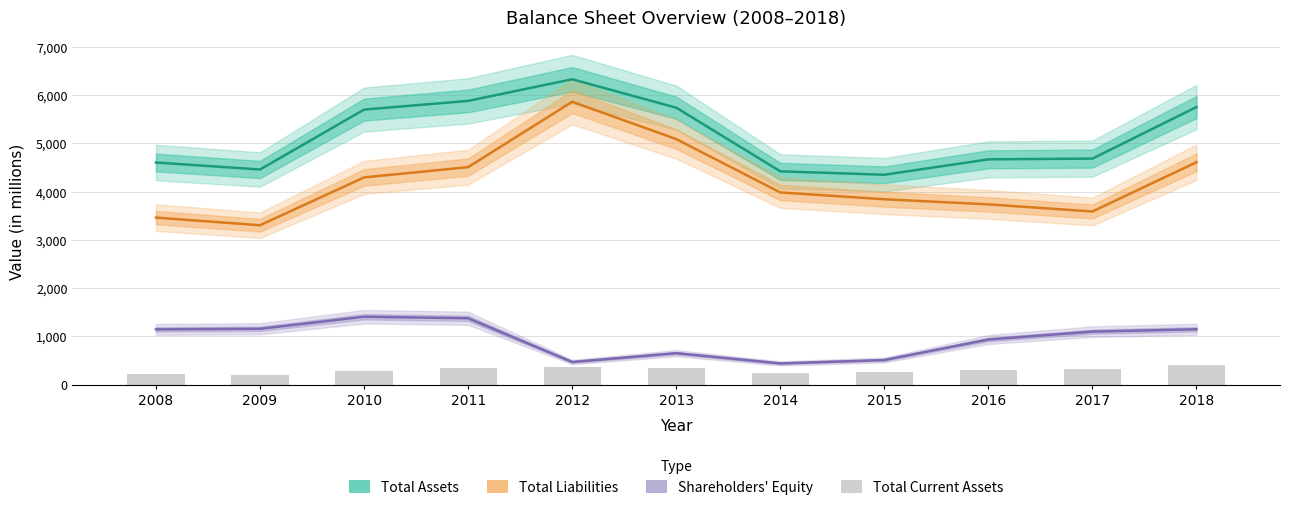

How many values in the Total Current Assets series exceed 308?

5